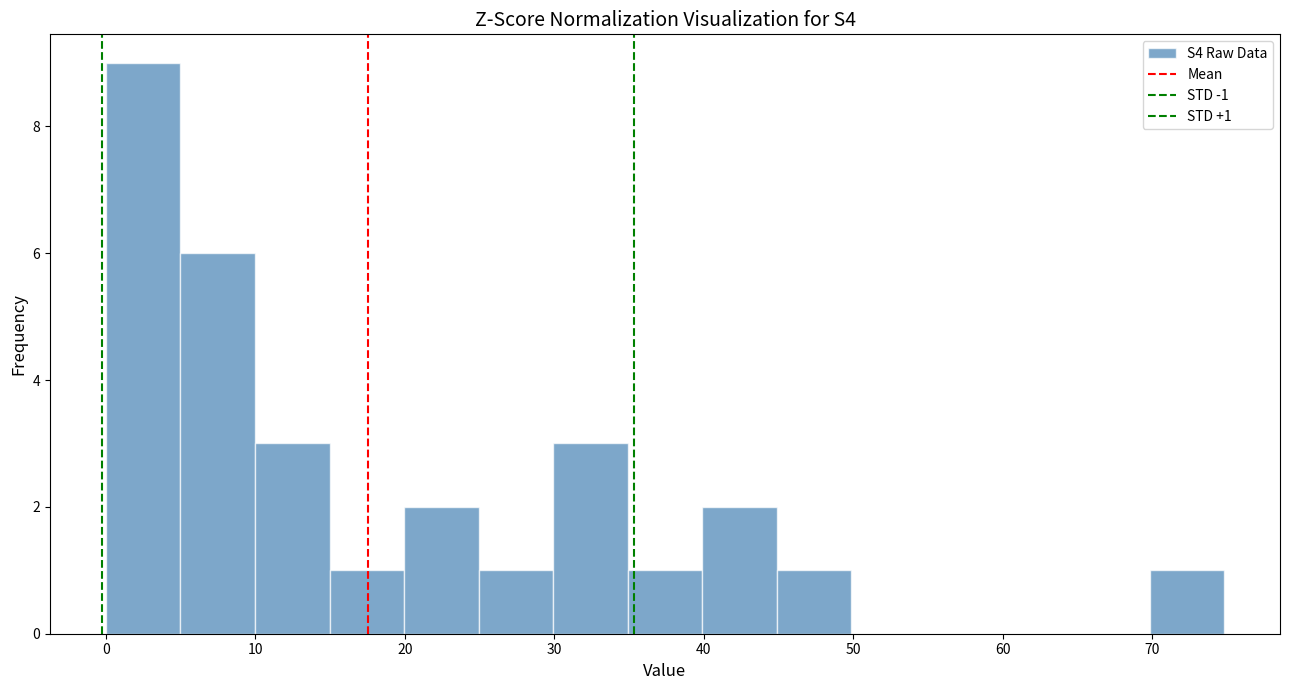

Which range on the x-axis has the tallest bar?

0 to 5